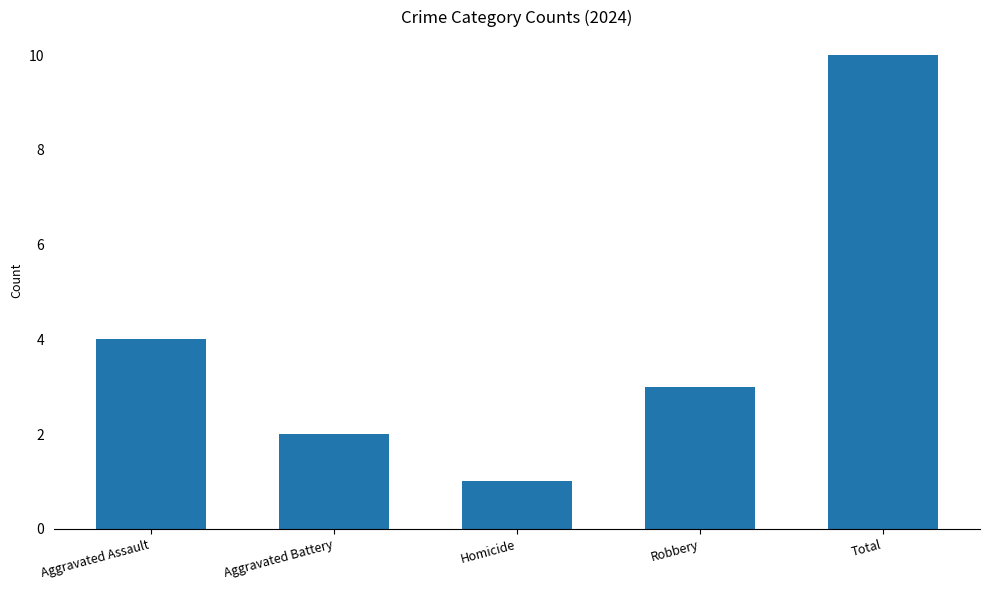

Reading left to right, extract all data points from this chart.

4	2	1	3	10